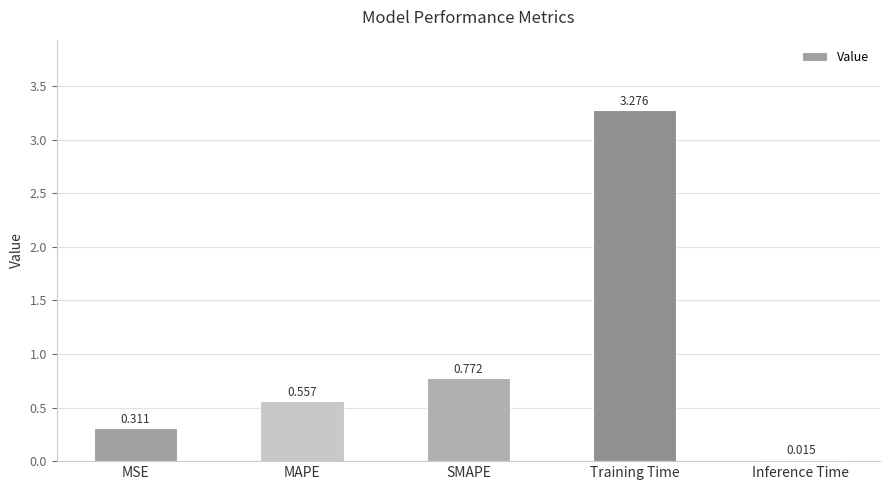

How many bars are there in total?

5